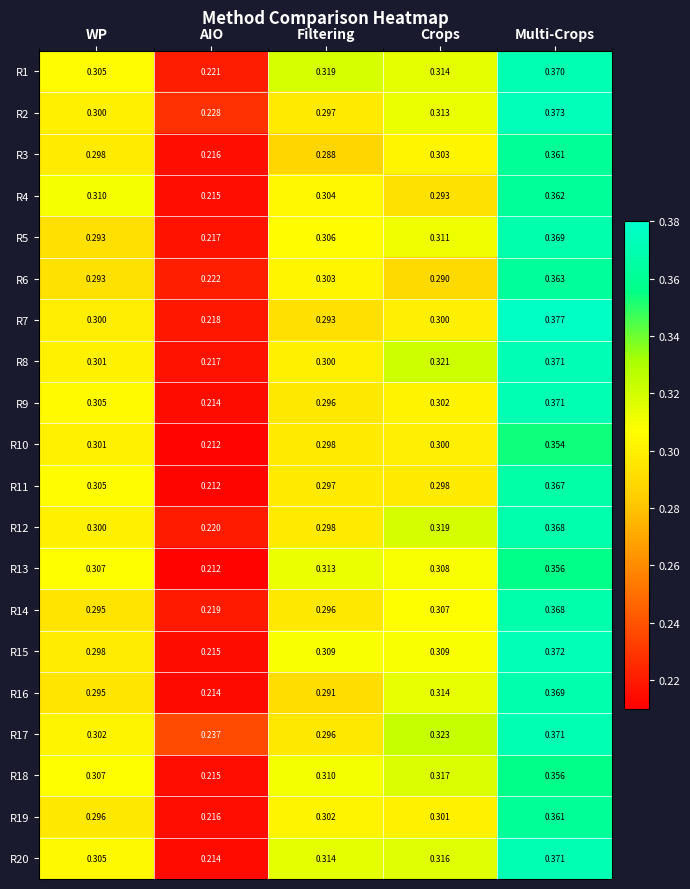

Rank the categories by R20 value from lowest to highest.

AIO, WP, Filtering, Crops, Multi-Crops